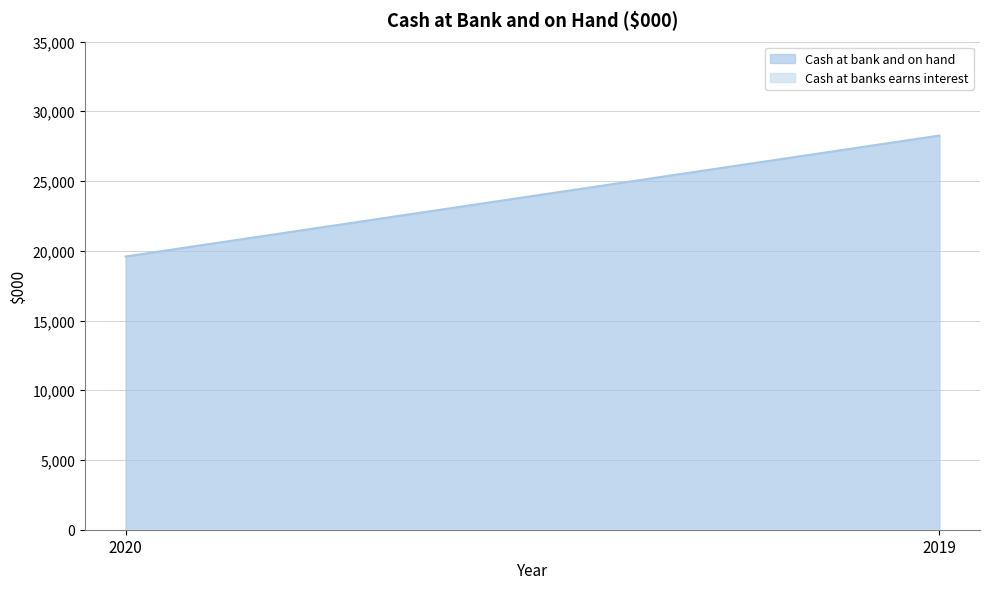

Is it true that Cash at bank and on hand equals 19589 at 2020?

True